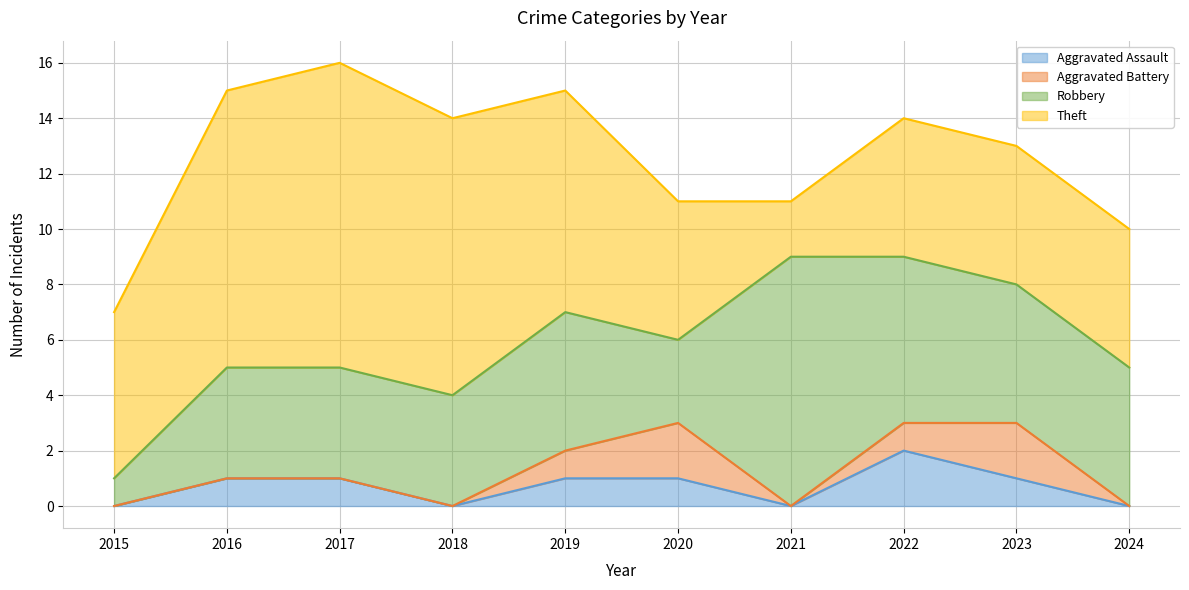

True or false: Aggravated Battery and Robbery intersect in this chart.

False